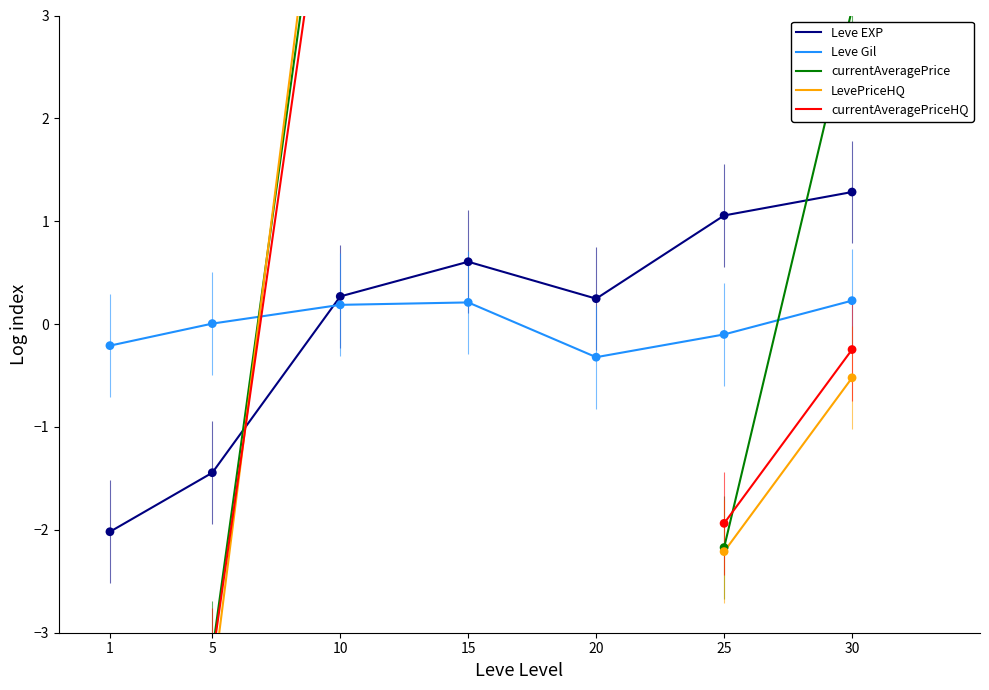

Which series has the largest total across all categories?

Leve EXP